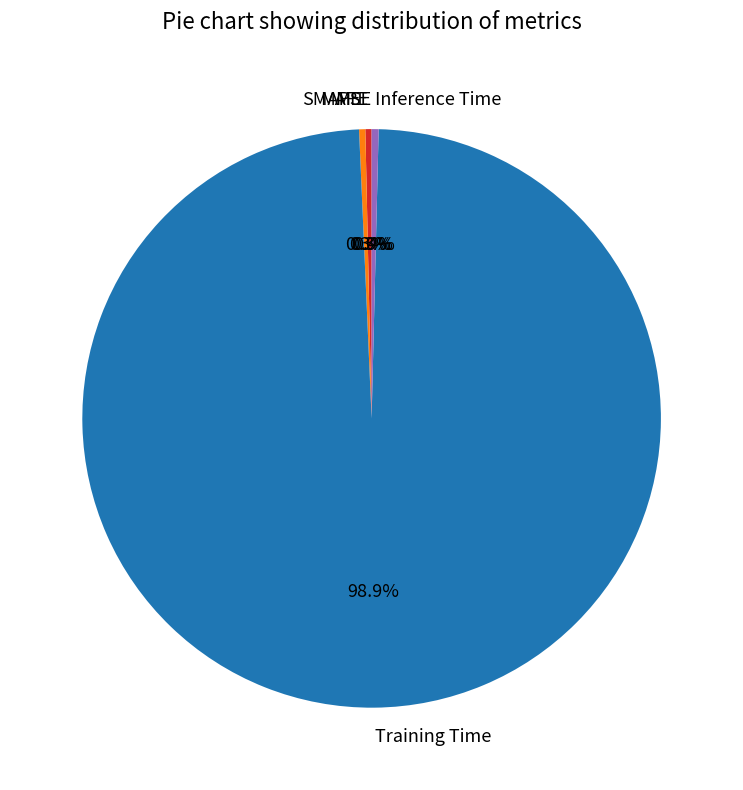

What is the largest slice in the pie chart?

Training Time